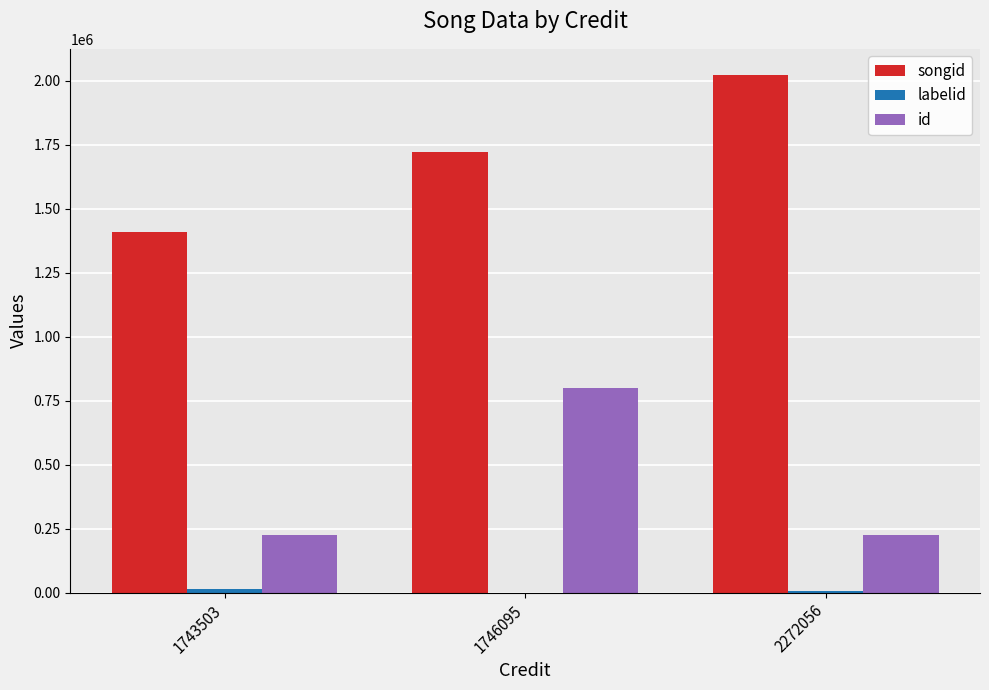

Which series has the largest range (max minus min)?

songid